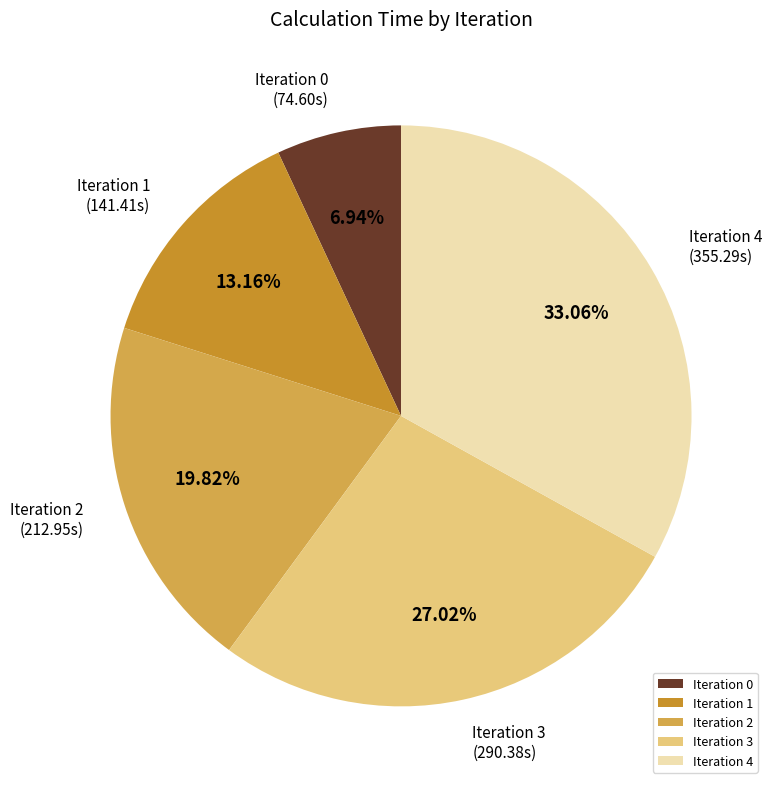

The Iteration 2 slice represents 32% of the pie. True or false?

False